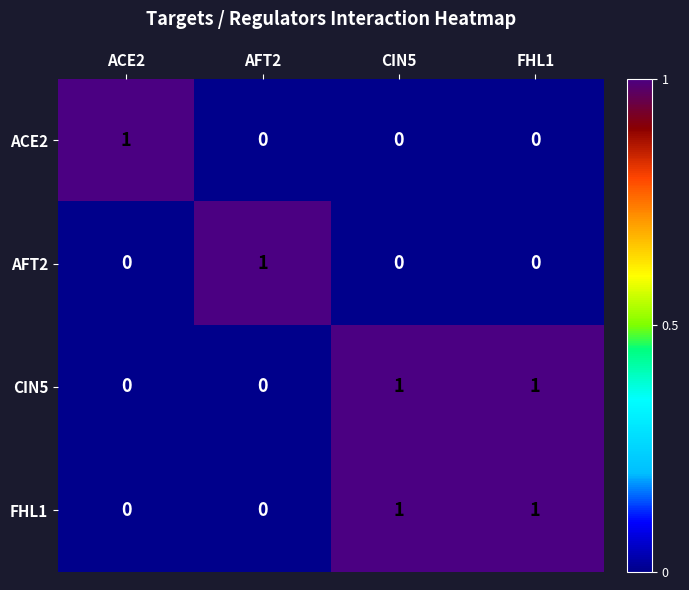

At which label does AFT2 reach its peak?

AFT2